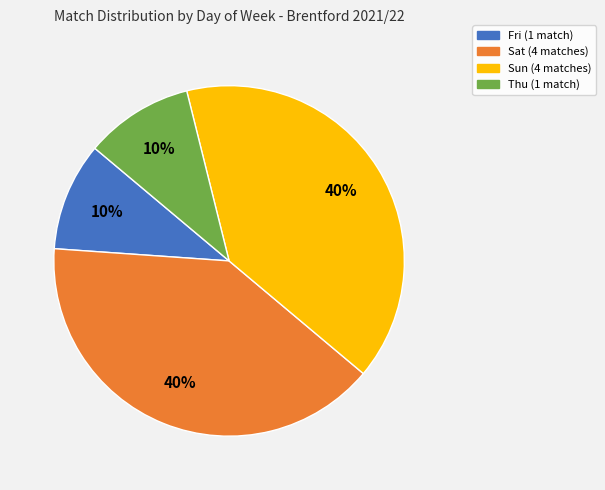

To the nearest percent, what portion does Thu represent?

10%